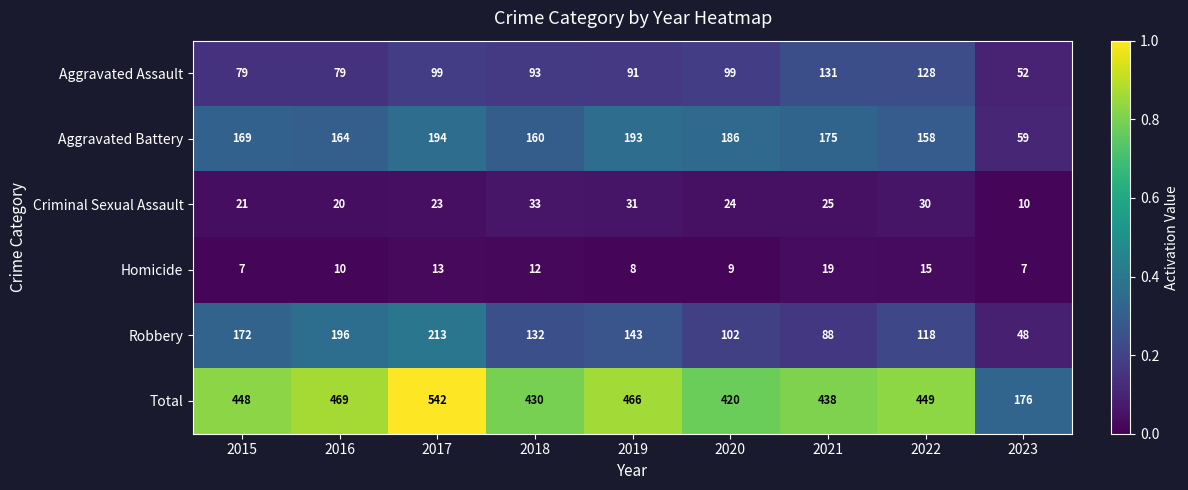

Which series has the largest range (max minus min)?

Total